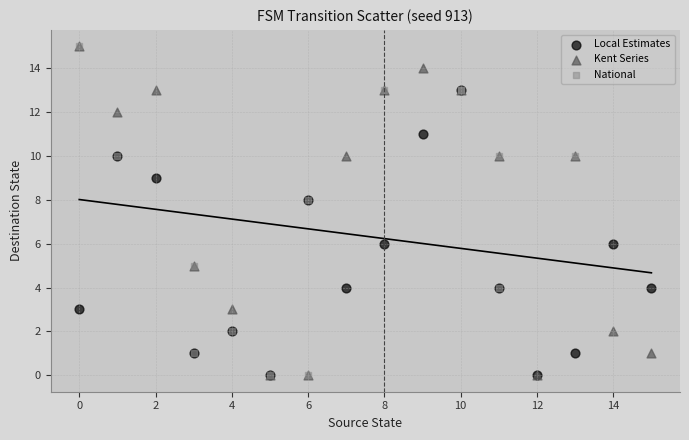

Which series has the largest Y range (max minus min)?

Kent Series